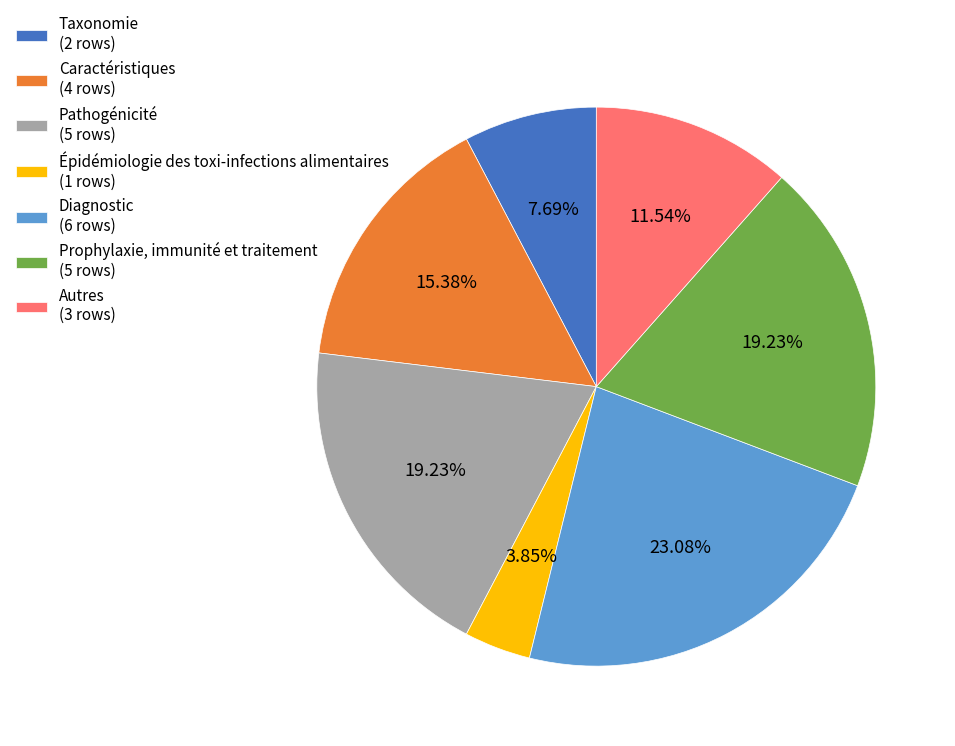

How many slices are in this pie chart?

7